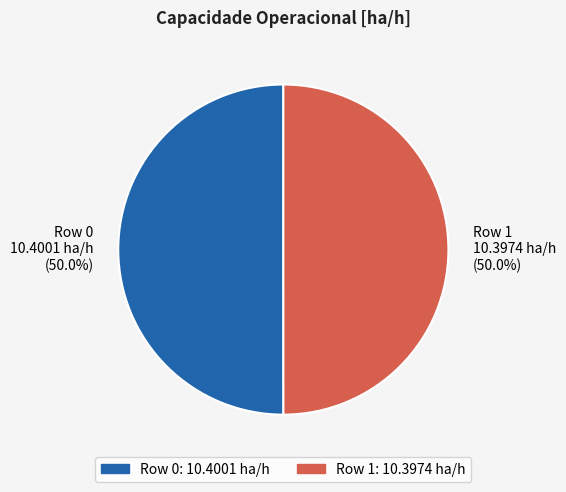

Combined, what portion of the pie is Row 0 and Row 1?

100.0%